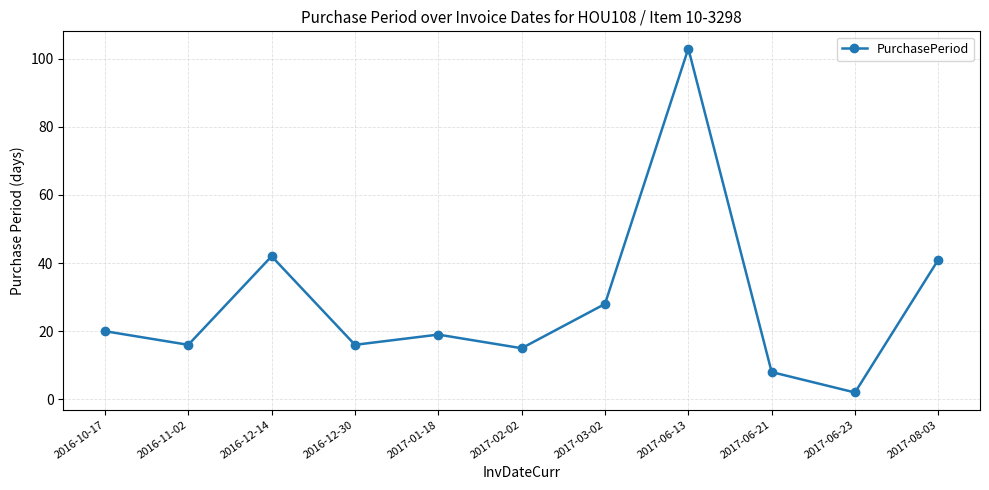

How many values are below 19?

5